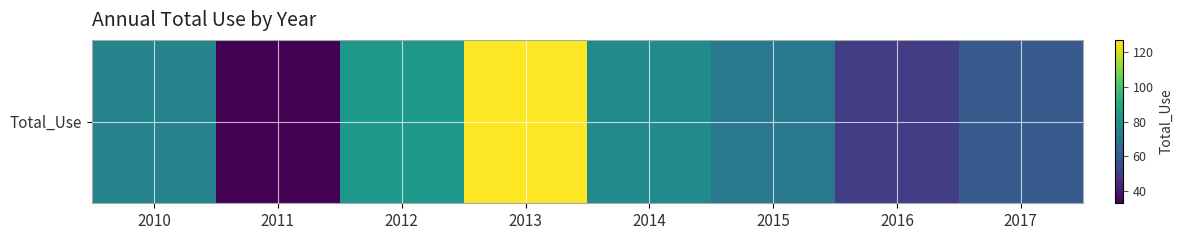

List the labels in order of value, smallest first.

2011, 2016, 2017, 2015, 2010, 2014, 2012, 2013